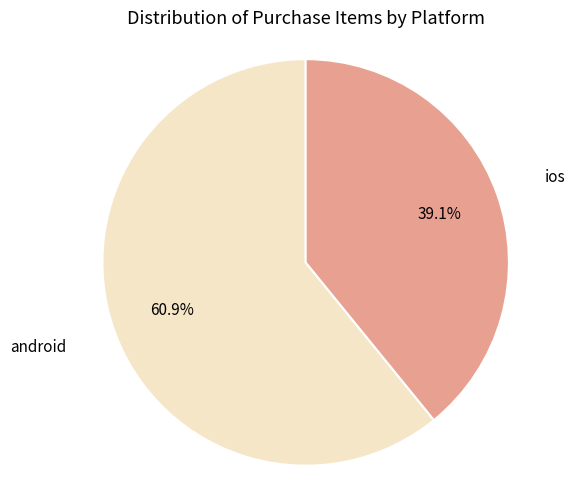

Which slice is the smallest?

ios